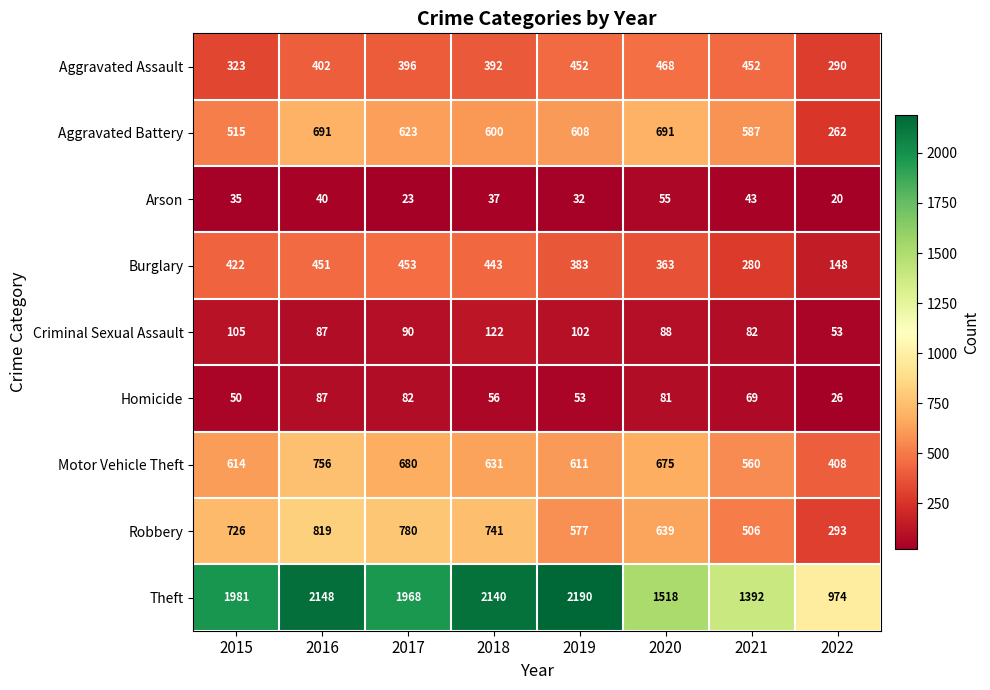

Is the value of Theft at 2020 greater than the value of Criminal Sexual Assault at 2015?

Yes